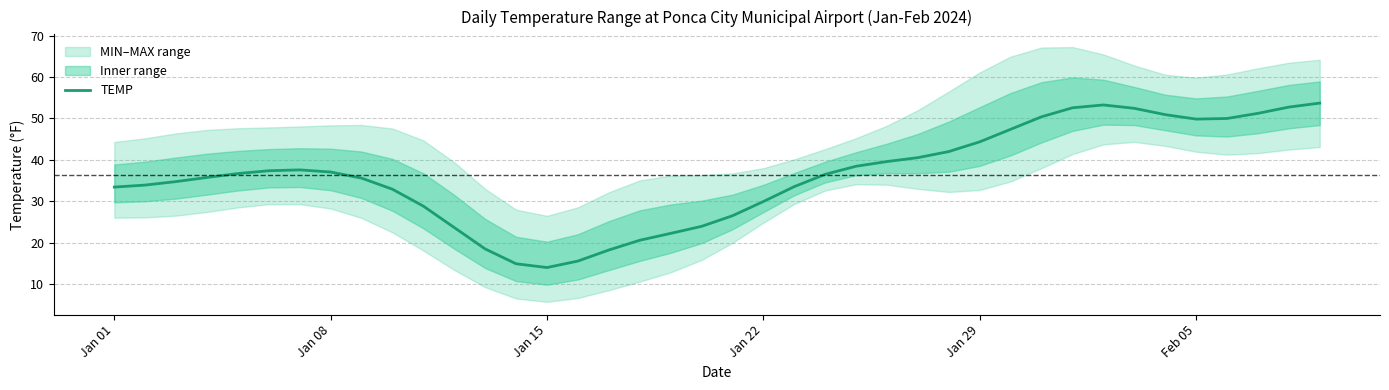

What is the highest value of the TEMP series?

53.7